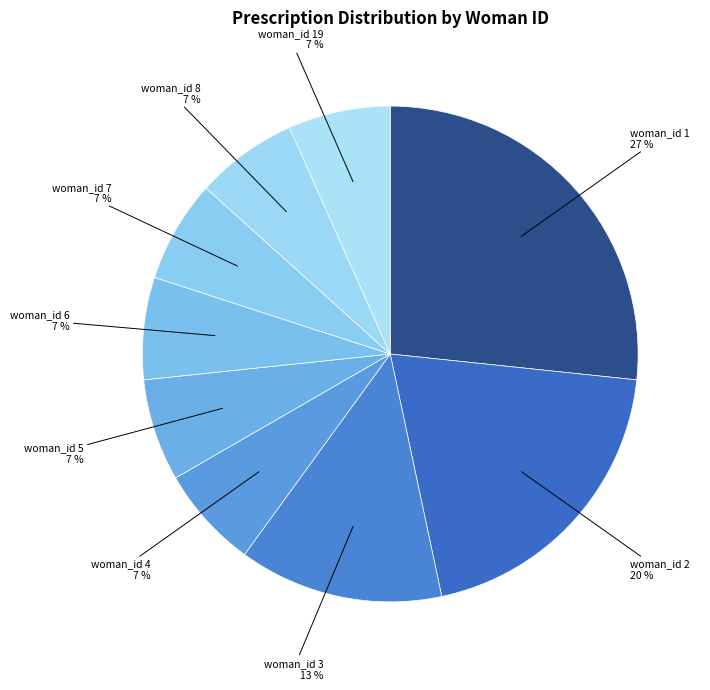

How many slices are in this pie chart?

9